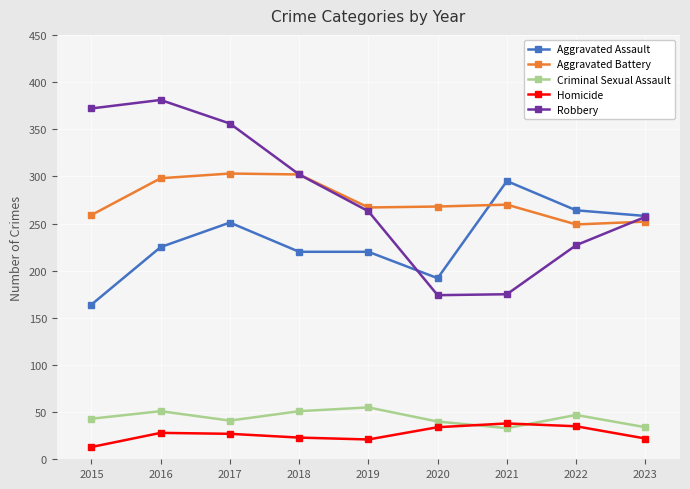

What is the total value across all series at 2023?

823